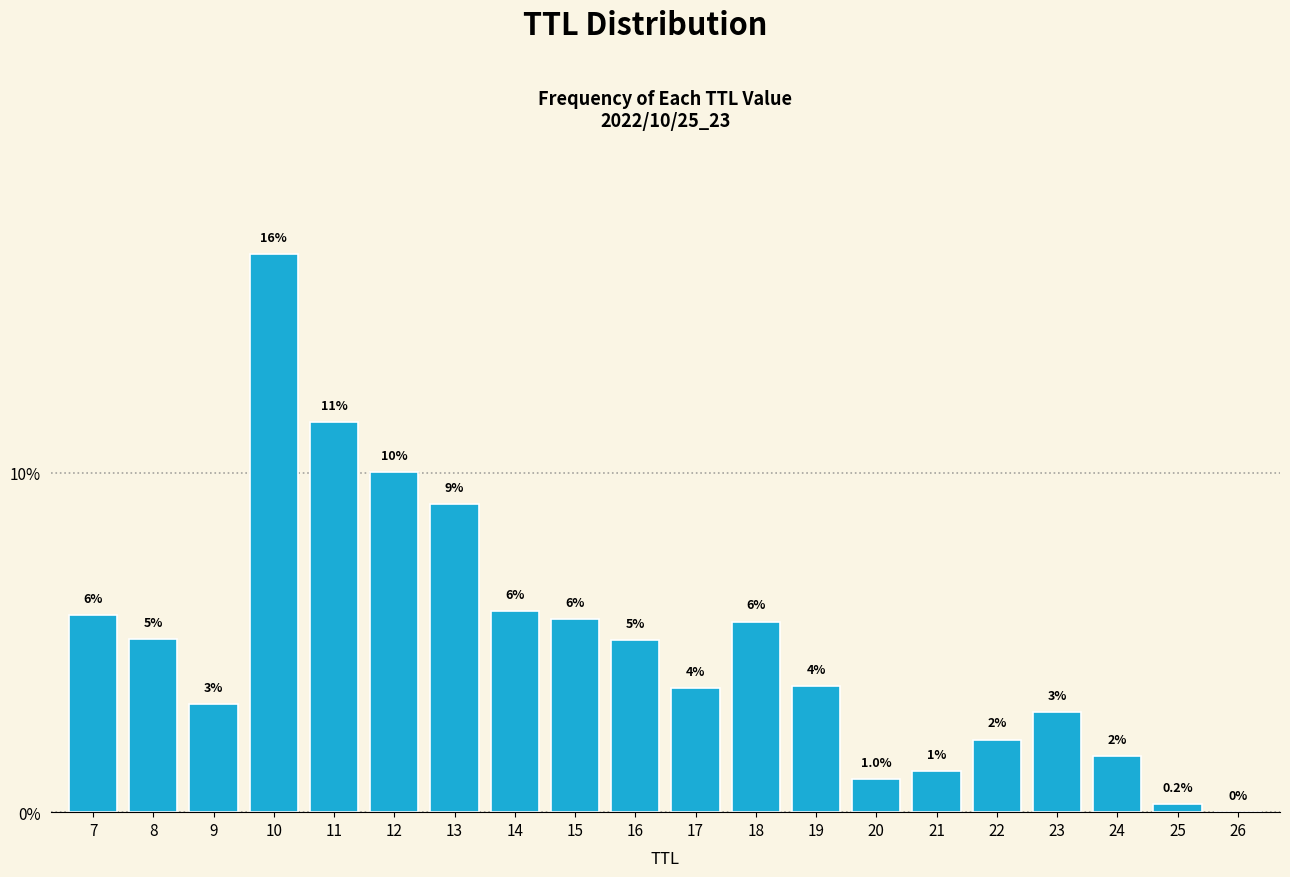

True or false: the data shows 1.5 at 17.

False